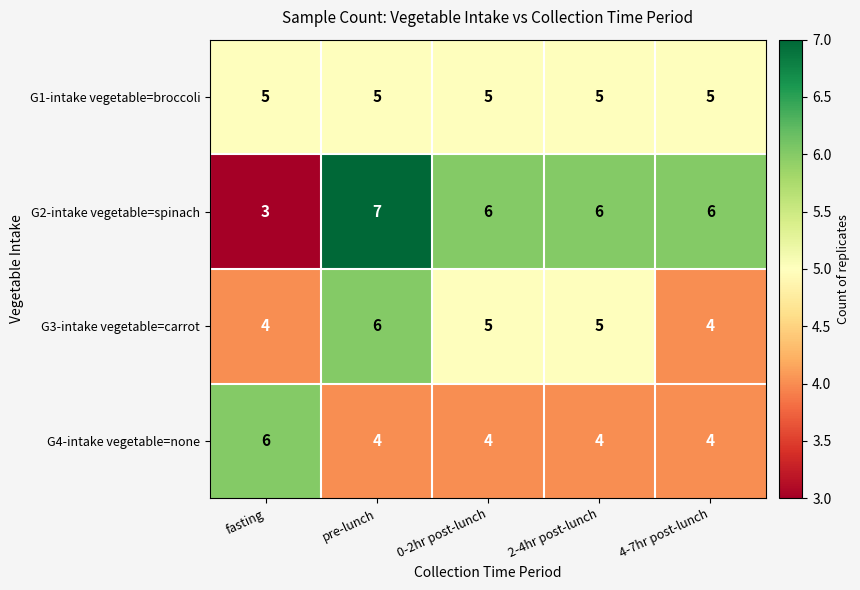

List the series in order of their overall mean, lowest first.

G4-intake vegetable=none, G3-intake vegetable=carrot, G1-intake vegetable=broccoli, G2-intake vegetable=spinach